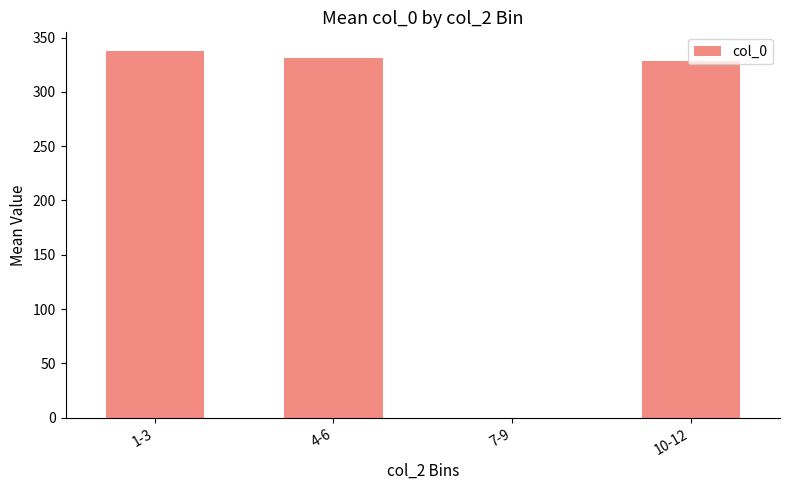

How many values exceed 331?

2